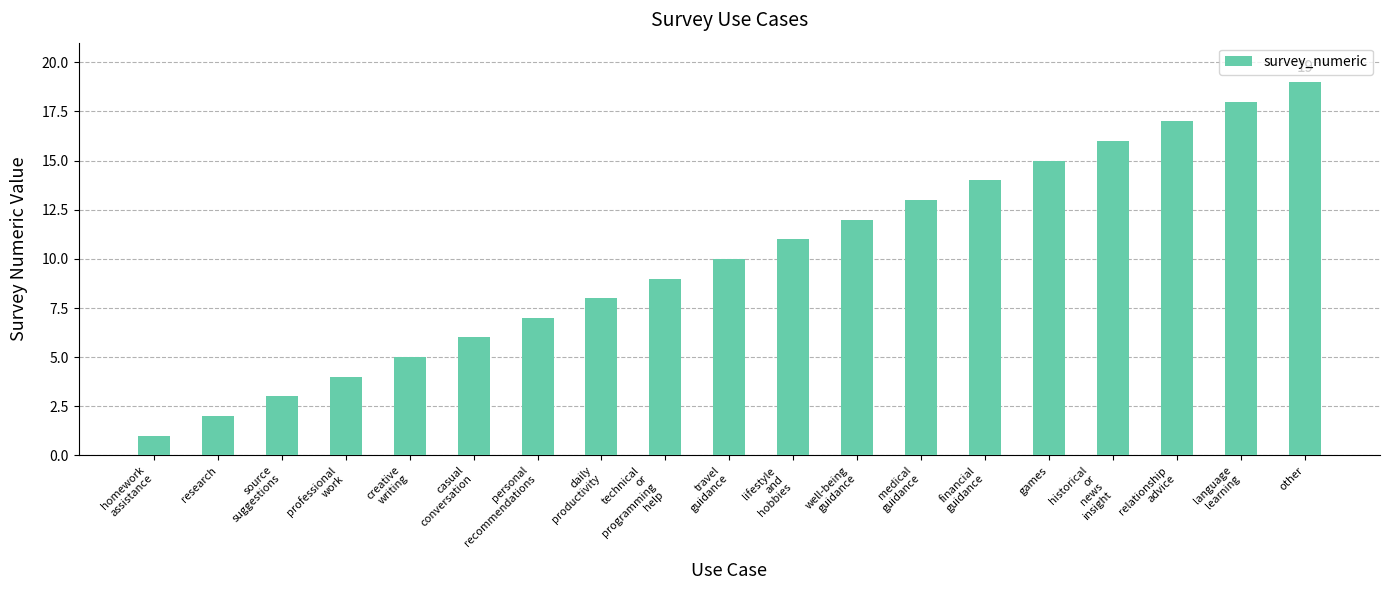

Rank the categories by value from lowest to highest.

homework
assistance, research, source
suggestions, professional
work, creative
writing, casual
conversation, personal
recommendations, daily
productivity, technical
or
programming
help, travel
guidance, lifestyle
and
hobbies, well-being
guidance, medical
guidance, financial
guidance, games, historical
or
news
insight, relationship
advice, language
learning, other